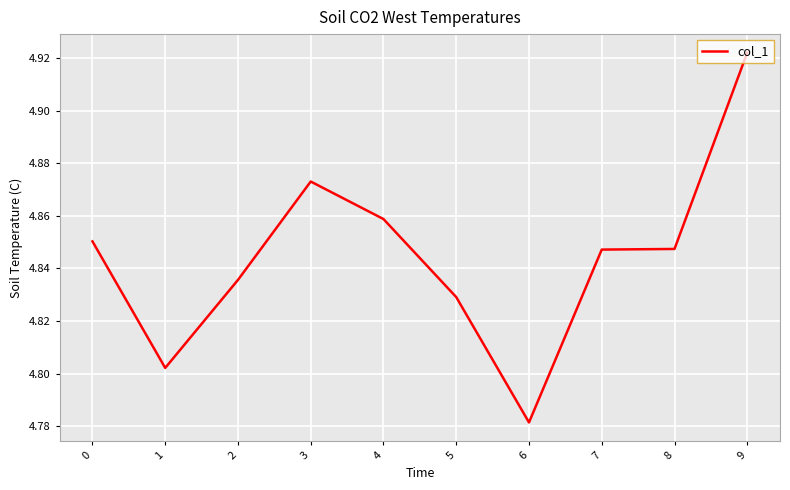

At which label is the value closest to 4?

6